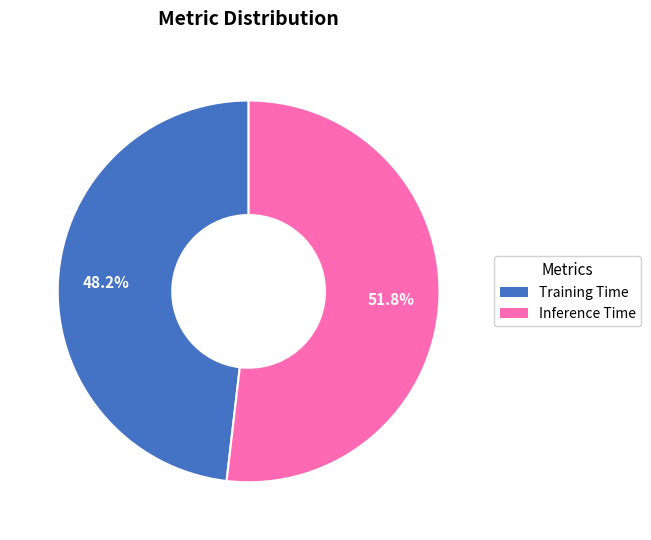

To the nearest percent, what is the average slice percentage?

50%